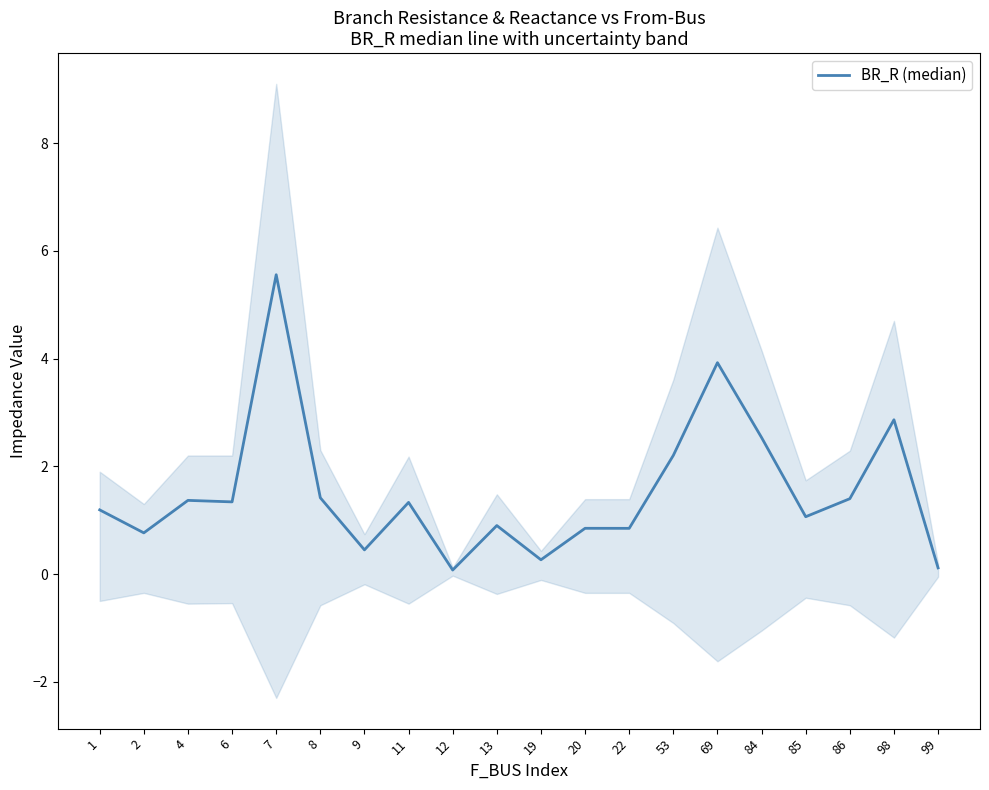

Rank the categories by value from highest to lowest.

7, 69, 98, 84, 53, 8, 86, 4, 6, 11, 1, 85, 13, 20, 22, 2, 9, 19, 99, 12